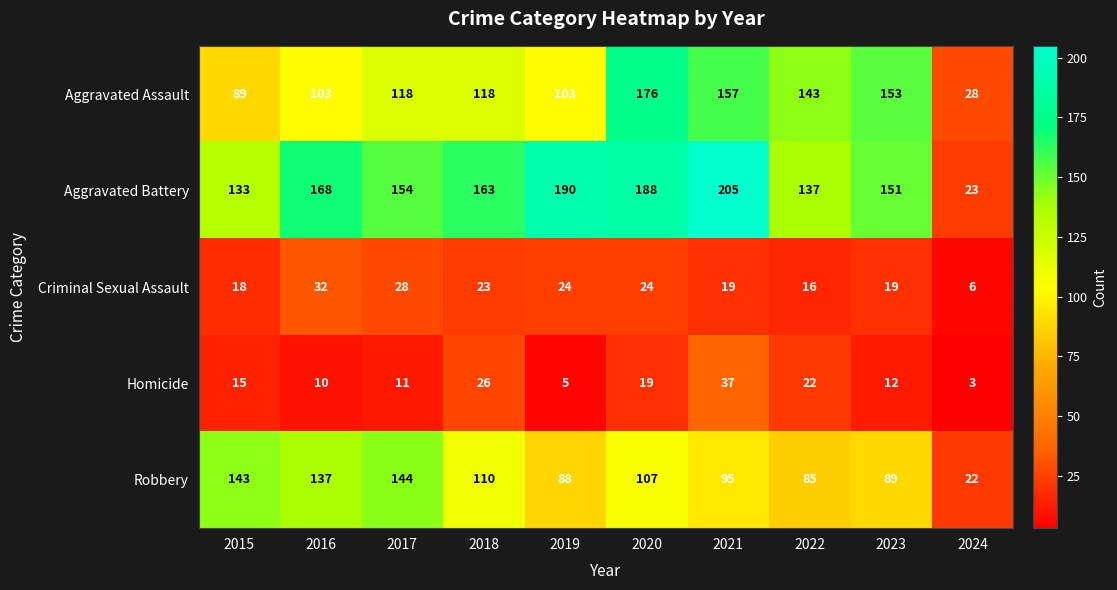

Between 2021 and 2024, which series saw the biggest shift?

Aggravated Battery